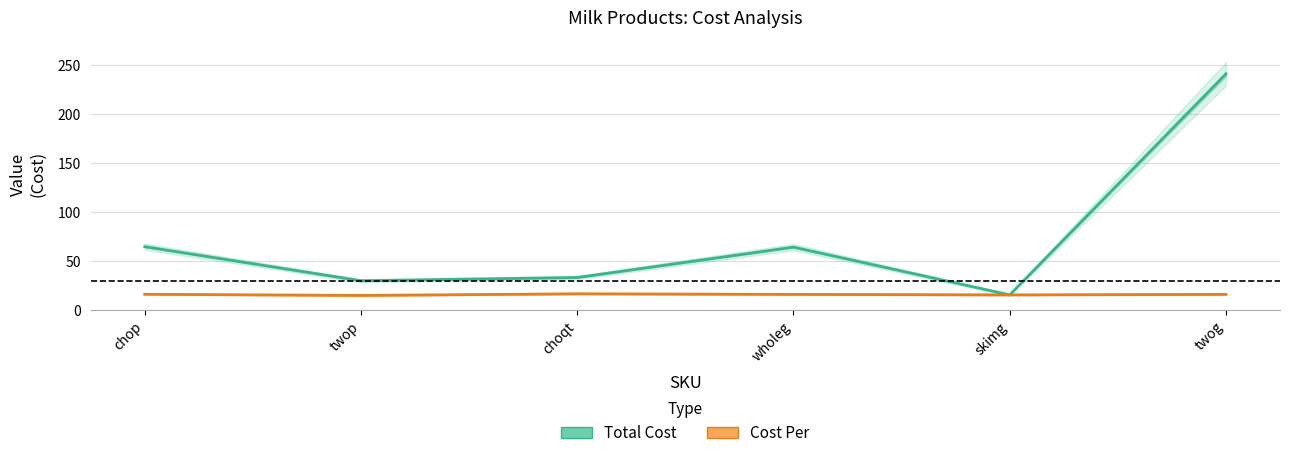

What is the sum of the Cost Per values at skimg and twog?

31.6